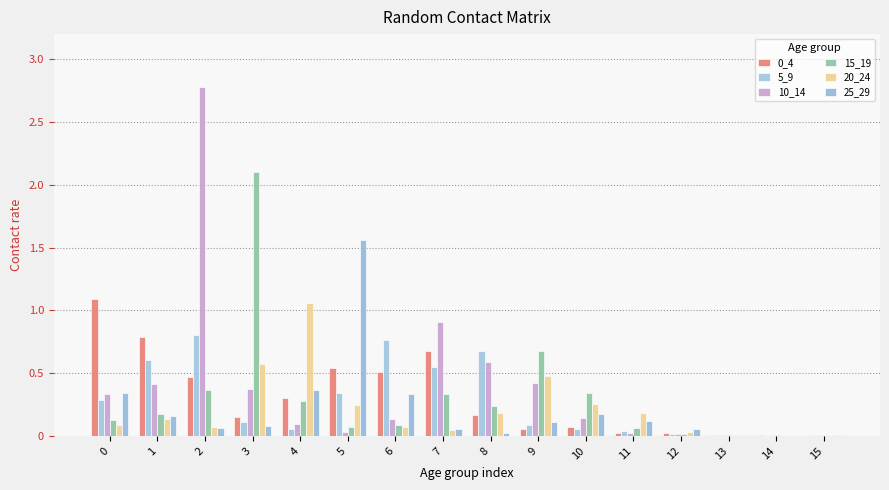

Which series has the largest total across all categories?

10_14